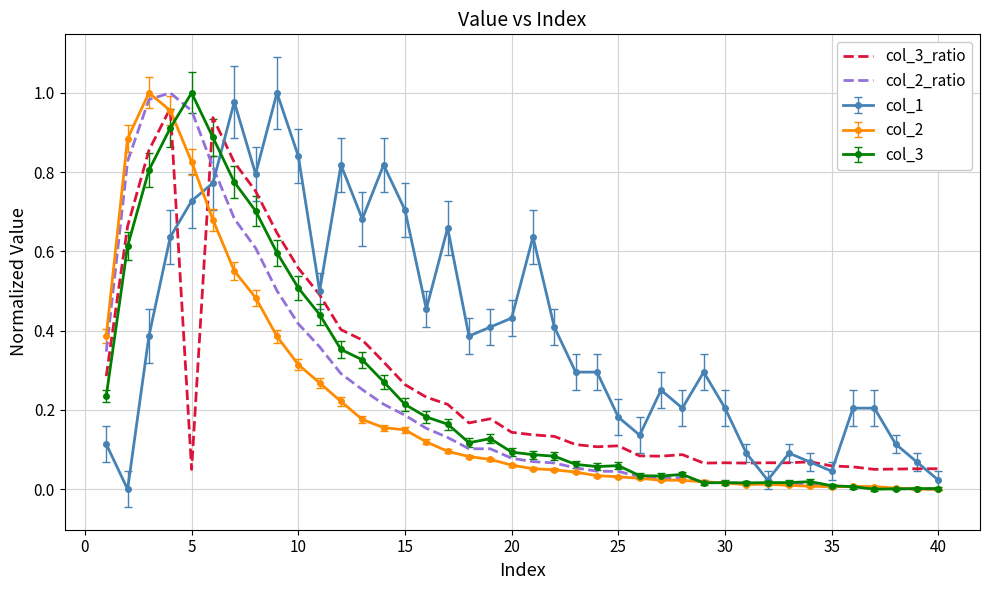

Which series has the largest total across all categories?

col_1